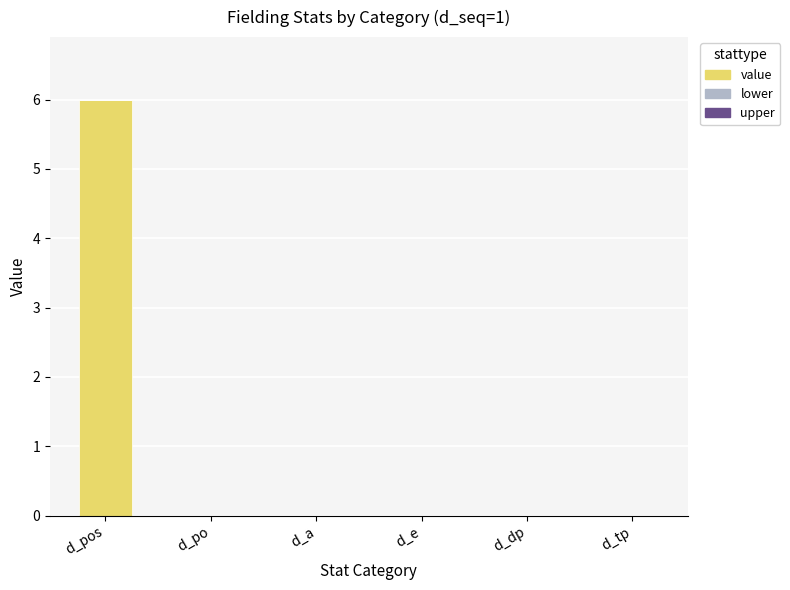

Reading left to right, what are all the values shown in this chart?

d_pos=6	d_po=0	d_a=0	d_e=0	d_dp=0	d_tp=0